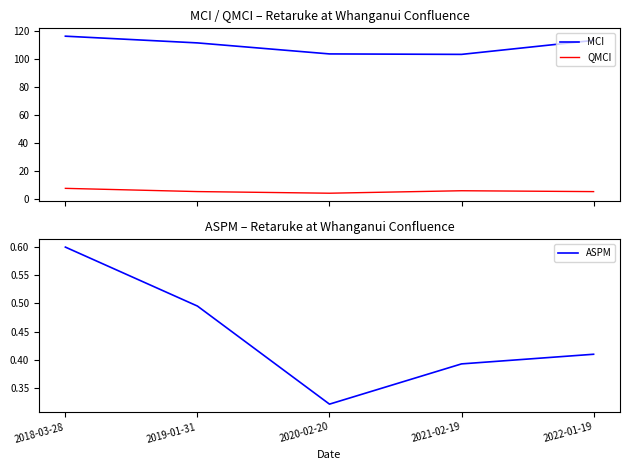

The MCI series shows 113.0 at 2022-01-19. True or false?

True